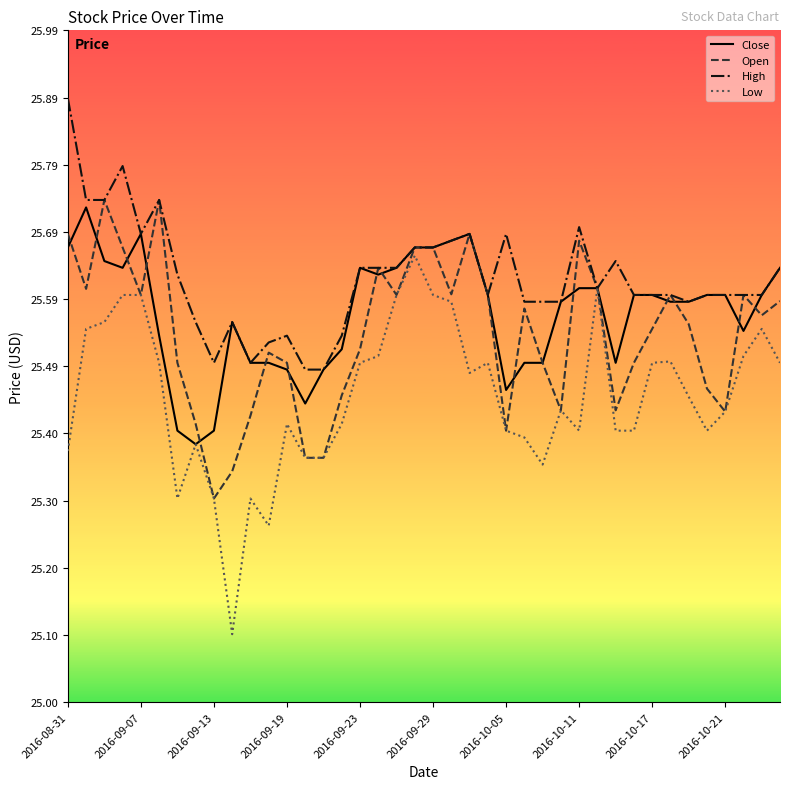

Is this an area chart (filled region under the line)?

No